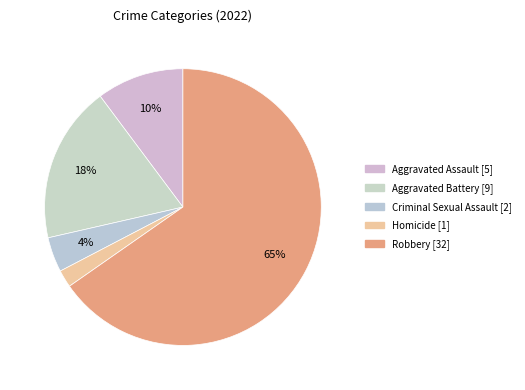

True or false: Aggravated Battery accounts for 5% of the total.

False